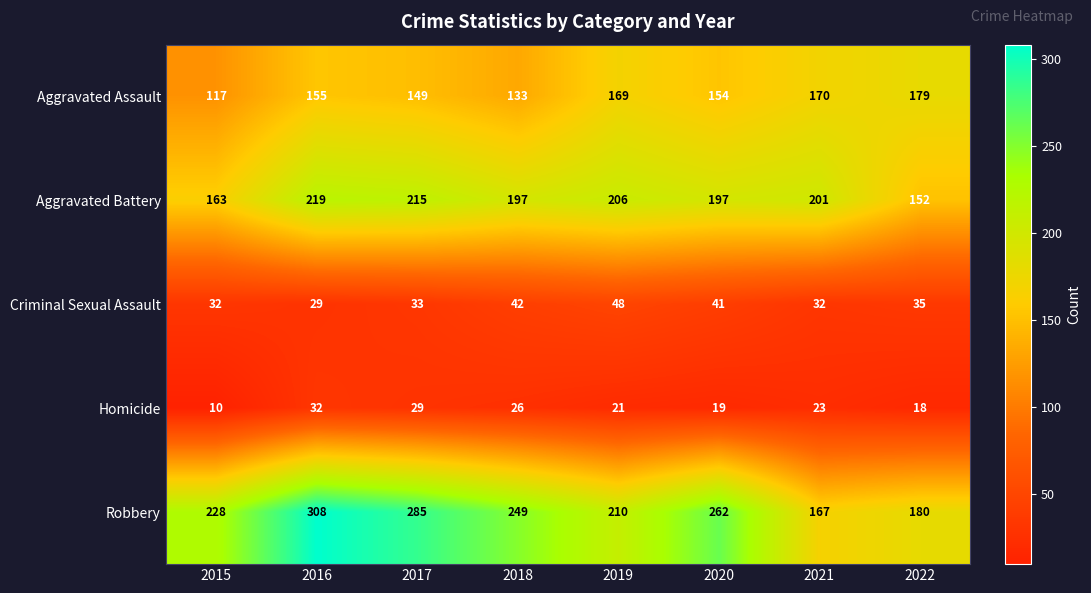

Rank the series by their maximum value, from lowest to highest.

Homicide, Criminal Sexual Assault, Aggravated Assault, Aggravated Battery, Robbery